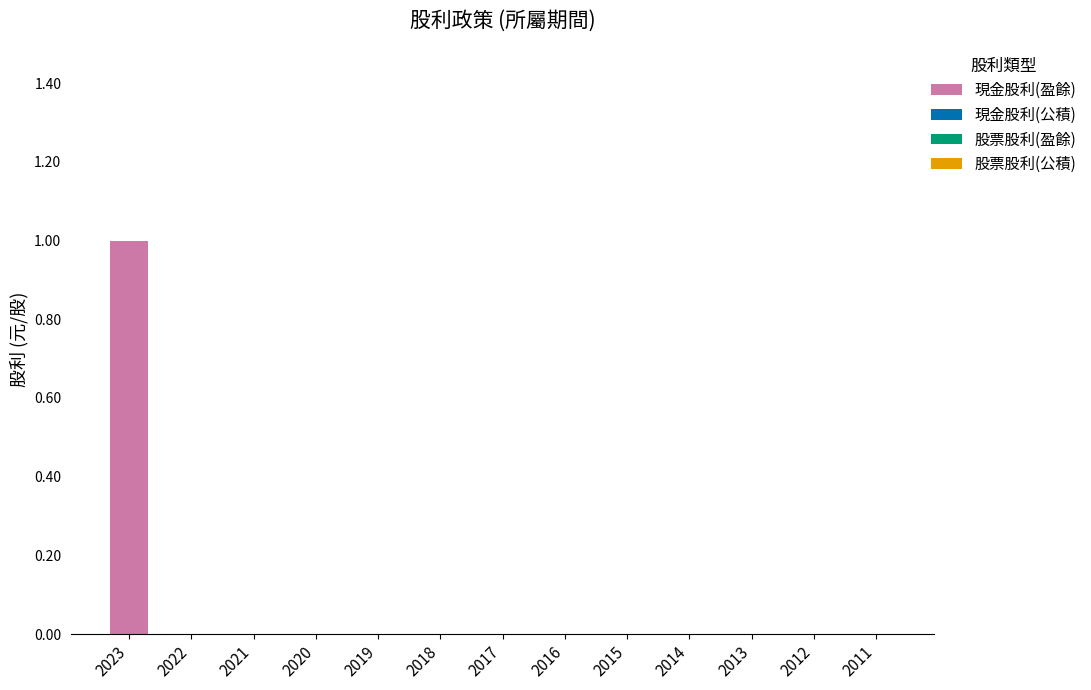

Which label corresponds to the largest value in the chart?

2023